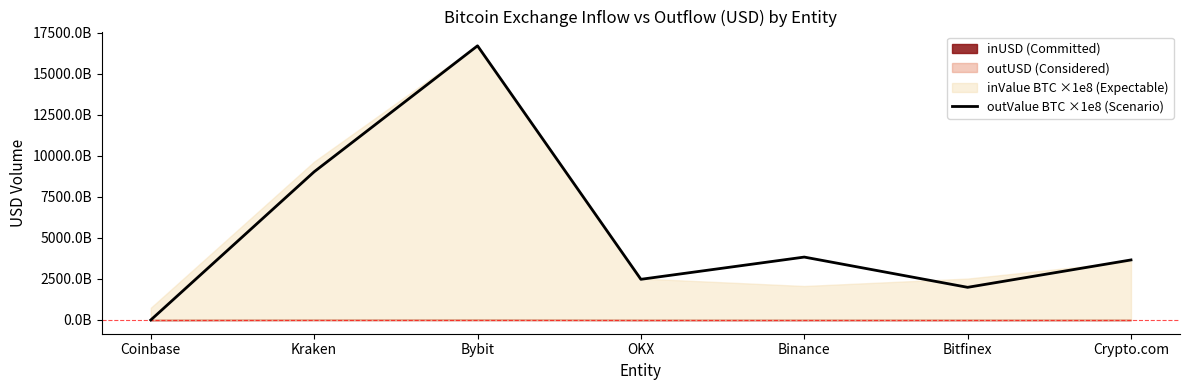

True or false: the data shows 16706748983756.0 at Bybit.

True